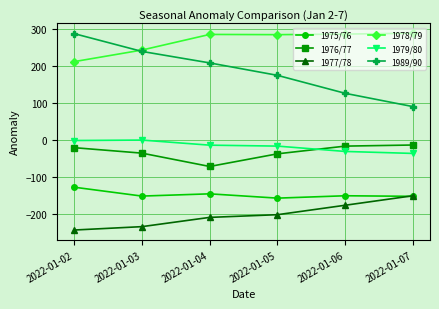

The value of 1989/90 at 2022-01-02 is 287.1. True or false?

True